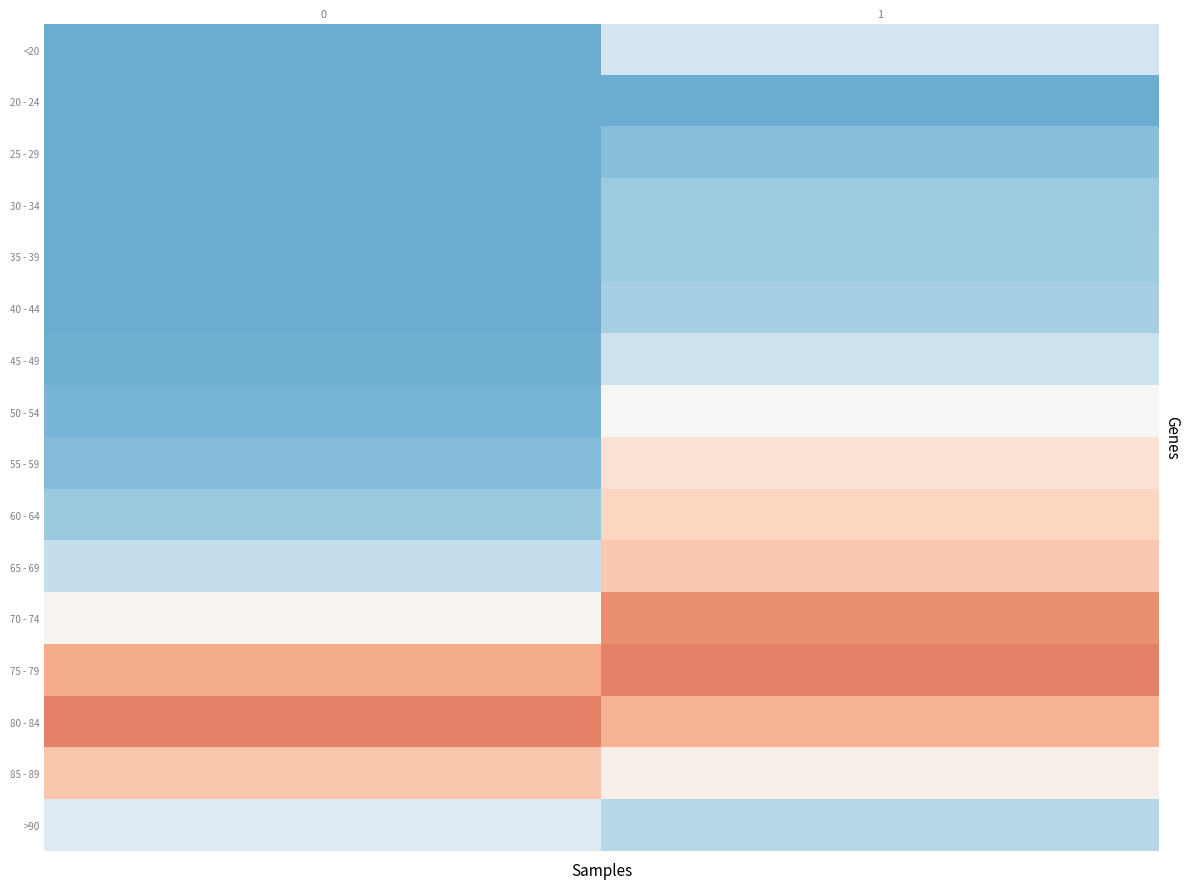

Reading right to left, list all the values displayed in this chart.

<20: 1=-0.2	0=-0.5
20 - 24: 1=-0.5	0=-0.5
25 - 29: 1=-0.4	0=-0.5
30 - 34: 1=-0.4	0=-0.5
35 - 39: 1=-0.4	0=-0.5
40 - 44: 1=-0.3	0=-0.5
45 - 49: 1=-0.2	0=-0.5
50 - 54: 1=-0.0	0=-0.5
55 - 59: 1=0.1	0=-0.4
60 - 64: 1=0.2	0=-0.4
65 - 69: 1=0.3	0=-0.2
70 - 74: 1=0.5	0=0.0
75 - 79: 1=0.5	0=0.4
80 - 84: 1=0.4	0=0.5
85 - 89: 1=0.1	0=0.3
>90: 1=-0.3	0=-0.1